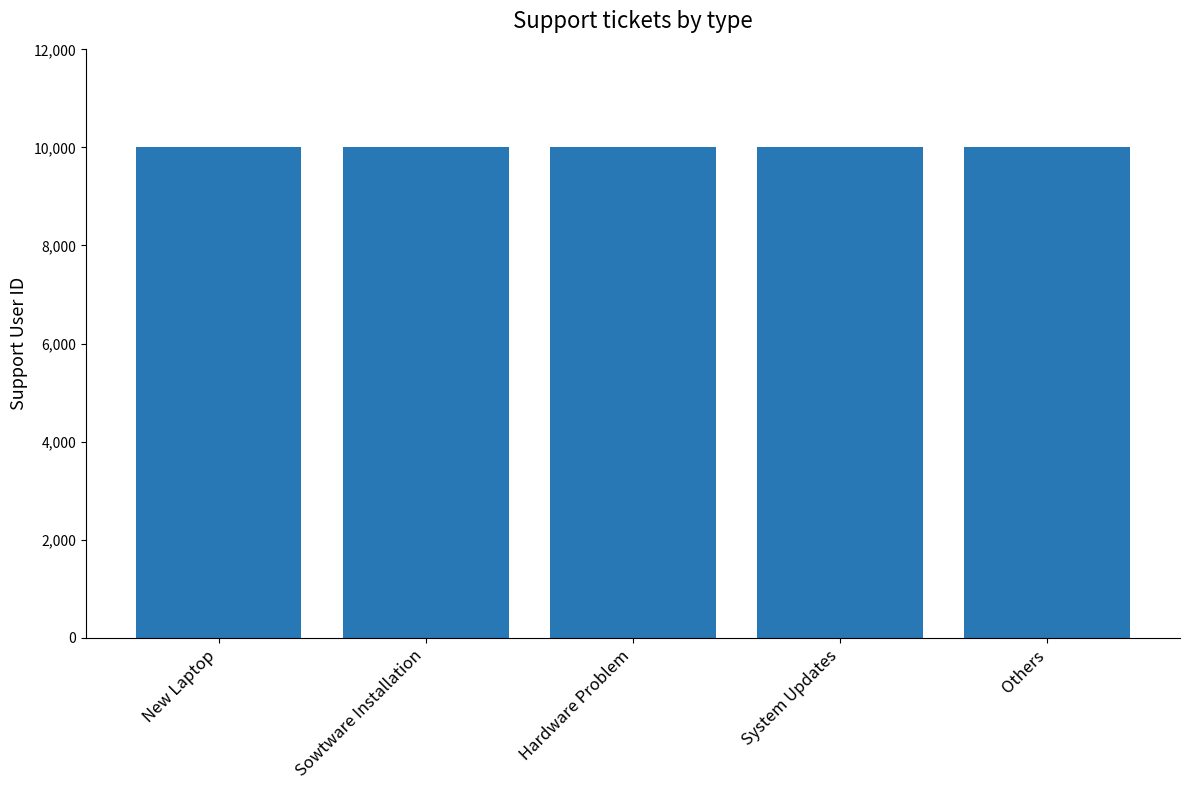

How many bars are there in total?

5